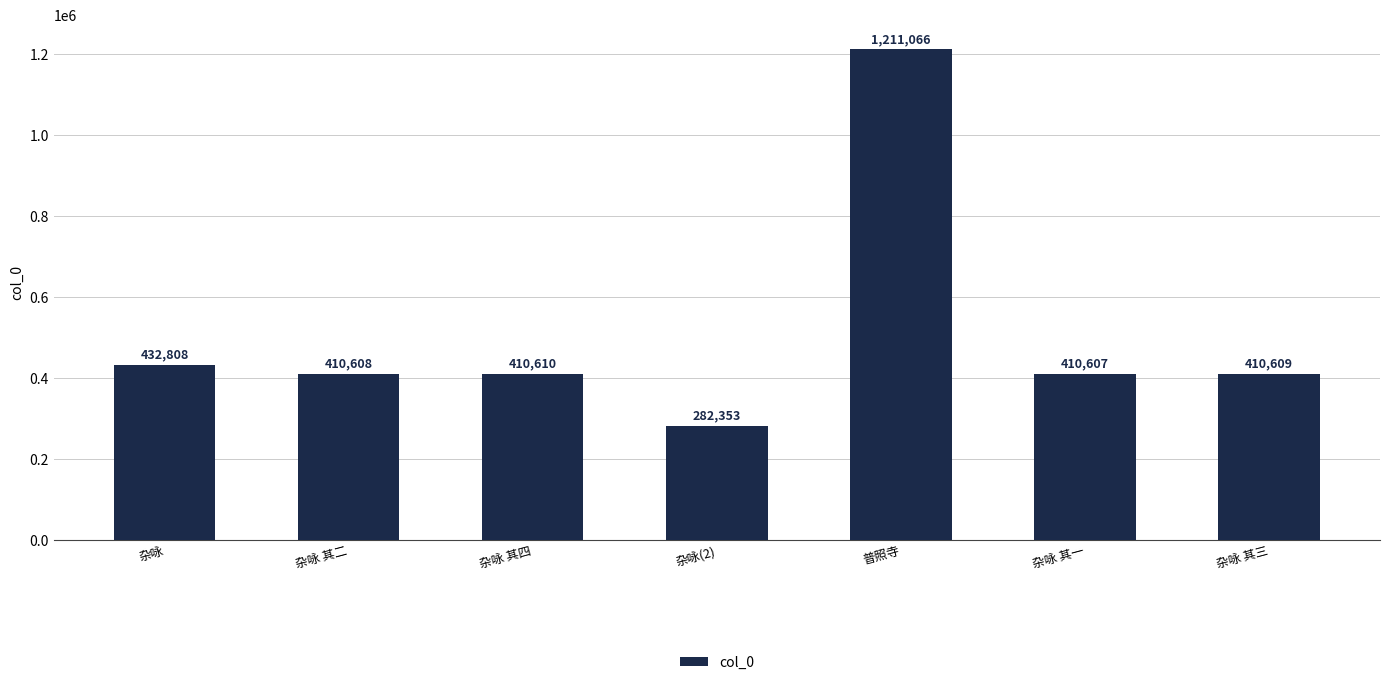

List the labels in order of value, smallest first.

杂咏(2), 杂咏 其一, 杂咏 其二, 杂咏 其三, 杂咏 其四, 杂咏, 普照寺